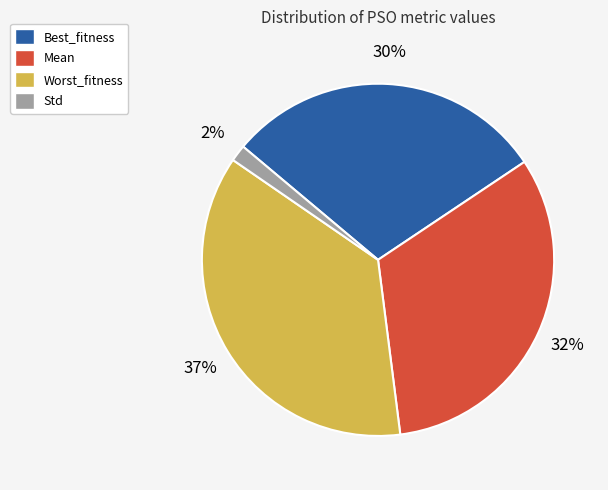

To the nearest percent, what portion does Worst_fitness represent?

37%